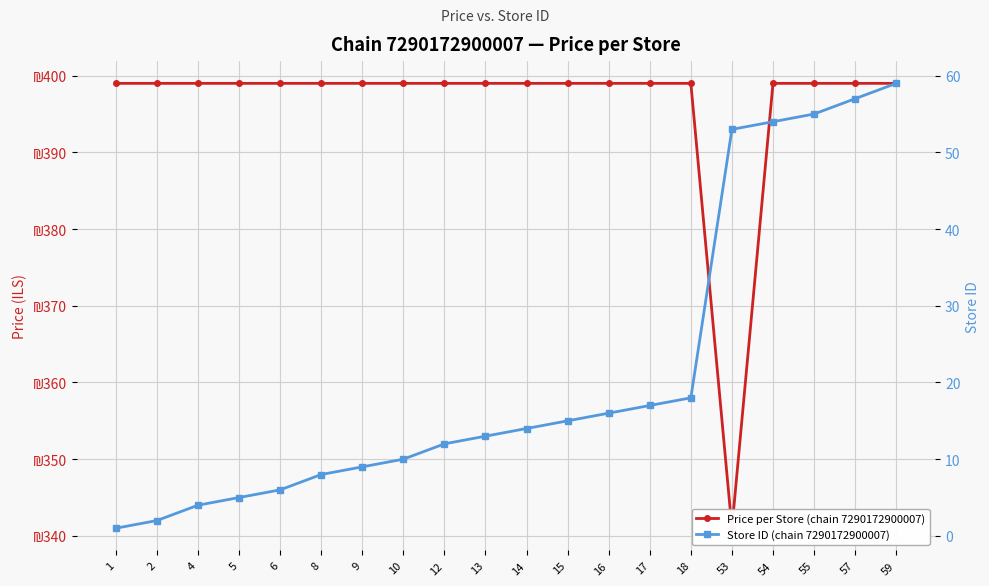

Reading left to right, extract all data points from this chart.

Price per Store (chain 7290172900007): 1=399	2=399	4=399	5=399	6=399	8=399	9=399	10=399	12=399	13=399	14=399	15=399	16=399	17=399	18=399	53=341	54=399	55=399	57=399	59=399
Store ID (chain 7290172900007): 1=1	2=2	4=4	5=5	6=6	8=8	9=9	10=10	12=12	13=13	14=14	15=15	16=16	17=17	18=18	53=53	54=54	55=55	57=57	59=59